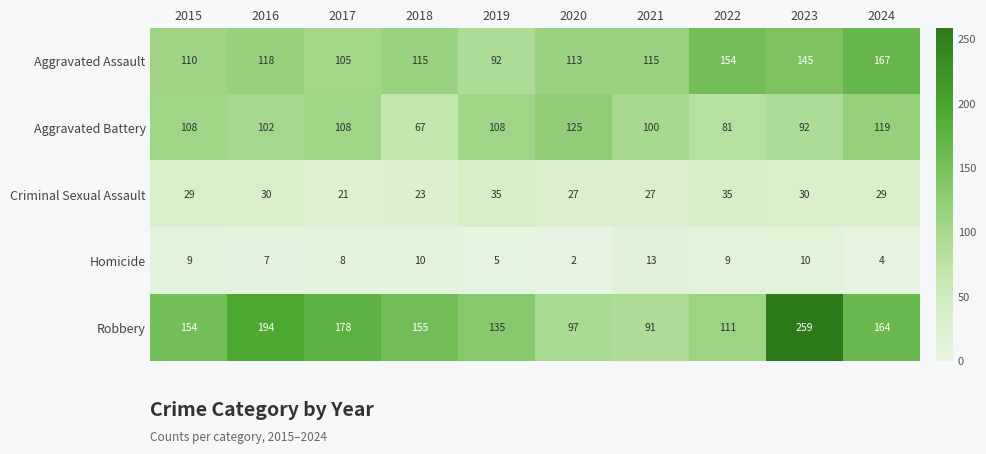

What is the difference between the maximum and minimum values in the Robbery series?

168